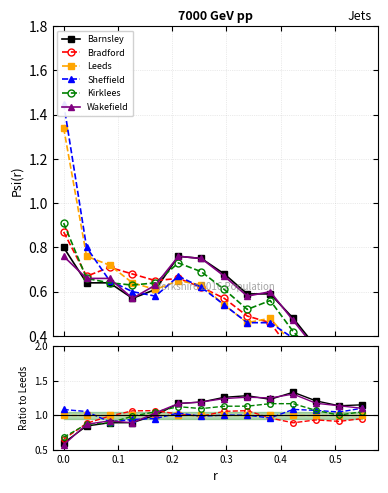

Does the chart display data point markers on the line(s)?

Yes